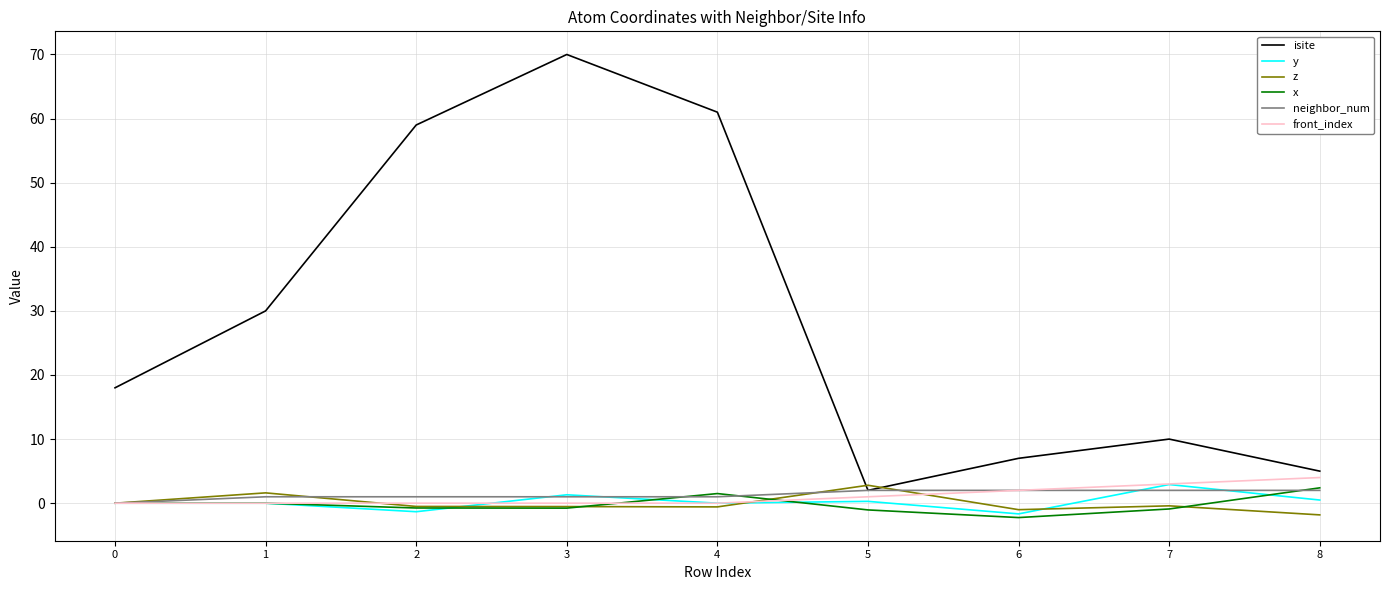

What is the greatest value displayed?

70.0